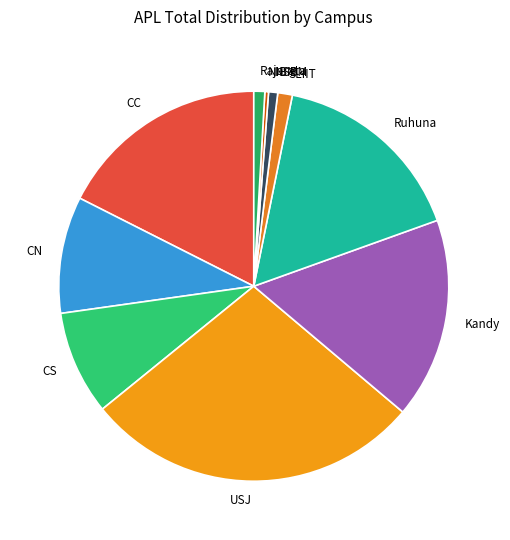

Is it true that Kandy is 26% of the pie?

False